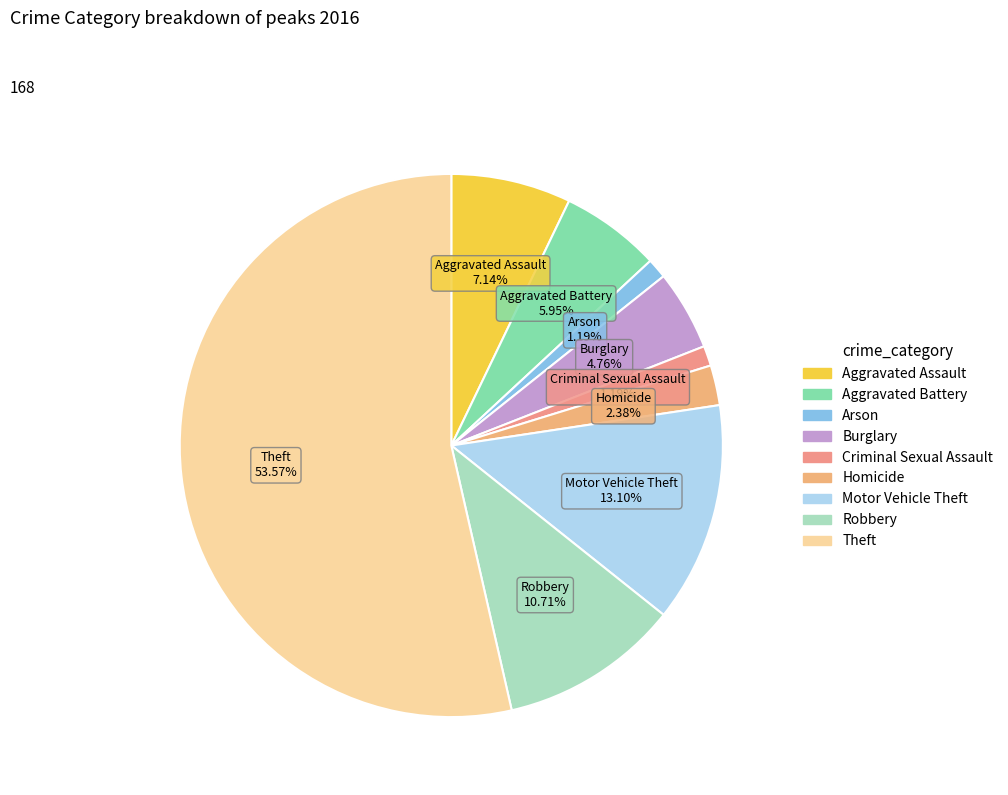

To the nearest percent, what percentage of the pie is Criminal Sexual Assault?

1%